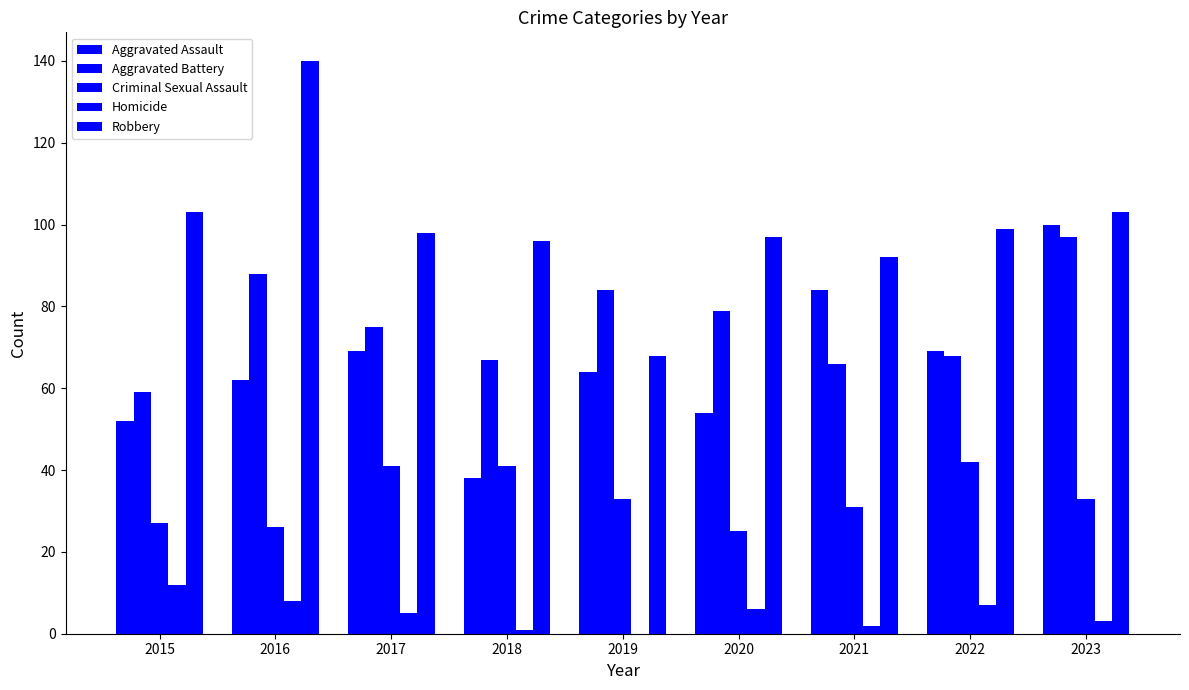

Rank the categories by Criminal Sexual Assault value from lowest to highest.

2020, 2016, 2015, 2021, 2019, 2023, 2017, 2018, 2022